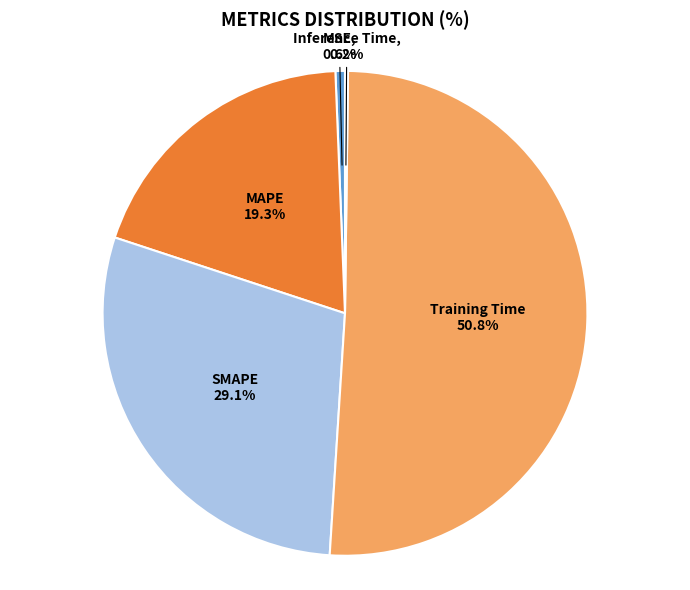

To the nearest percent, what percentage of the pie is MAPE?

19%